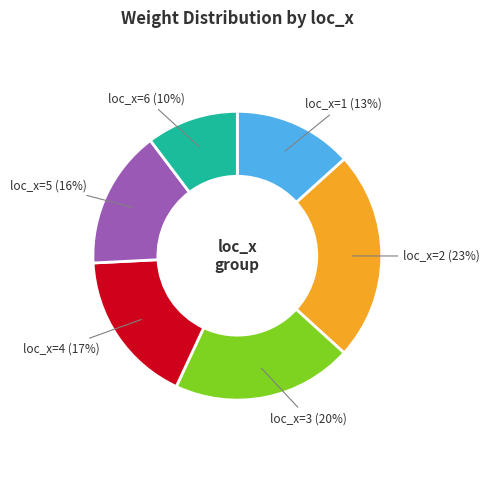

Is there a majority slice in this chart?

No